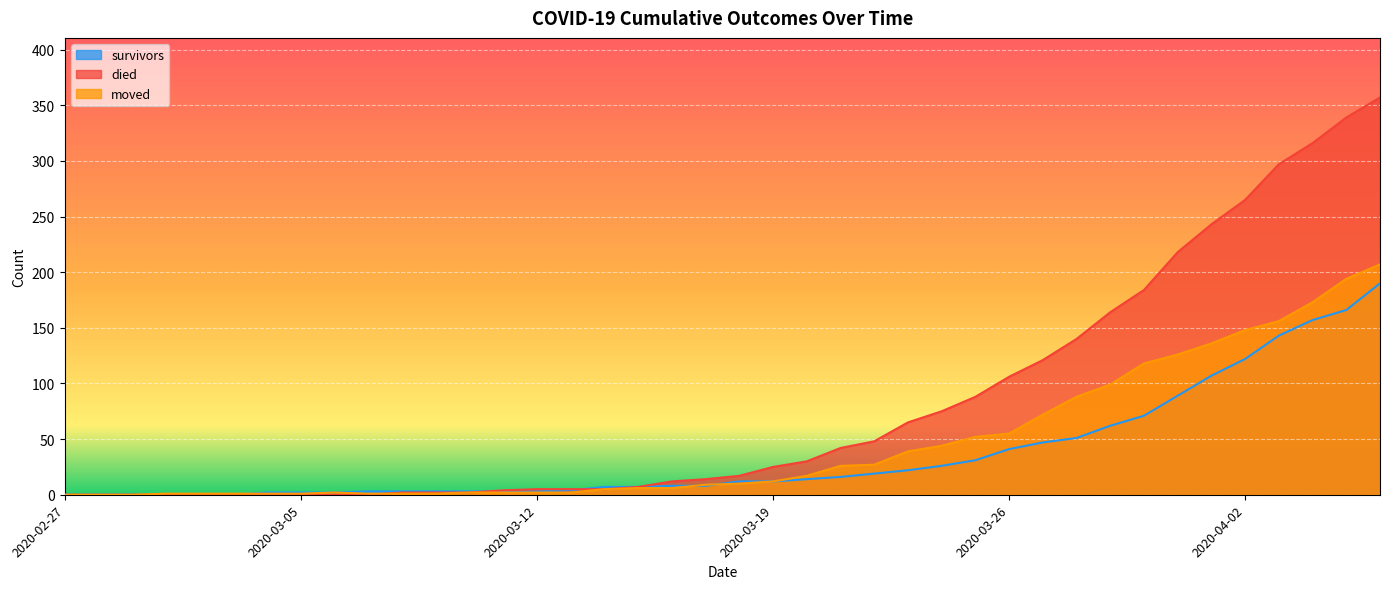

Reading left to right, list all the values displayed in this chart.

survivors: 2020-02-27=0	2020-02-28=0	2020-02-29=0	2020-03-01=0	2020-03-02=0	2020-03-03=0	2020-03-04=2	2020-03-05=2	2020-03-06=2	2020-03-07=3	2020-03-08=3	2020-03-09=3	2020-03-10=3	2020-03-11=3	2020-03-12=3	2020-03-13=4	2020-03-14=7	2020-03-15=7	2020-03-16=8	2020-03-17=8	2020-03-18=12	2020-03-19=12	2020-03-20=14	2020-03-21=16	2020-03-22=19	2020-03-23=22	2020-03-24=26	2020-03-25=31	2020-03-26=41	2020-03-27=47	2020-03-28=51	2020-03-29=62	2020-03-30=71	2020-03-31=89	2020-04-01=107	2020-04-02=122	2020-04-03=143	2020-04-04=157	2020-04-05=166	2020-04-06=190
died: 2020-02-27=0	2020-02-28=0	2020-02-29=0	2020-03-01=0	2020-03-02=0	2020-03-03=0	2020-03-04=0	2020-03-05=0	2020-03-06=0	2020-03-07=0	2020-03-08=2	2020-03-09=2	2020-03-10=2	2020-03-11=4	2020-03-12=5	2020-03-13=5	2020-03-14=5	2020-03-15=7	2020-03-16=12	2020-03-17=14	2020-03-18=17	2020-03-19=25	2020-03-20=30	2020-03-21=42	2020-03-22=48	2020-03-23=65	2020-03-24=75	2020-03-25=88	2020-03-26=106	2020-03-27=121	2020-03-28=140	2020-03-29=164	2020-03-30=184	2020-03-31=218	2020-04-01=243	2020-04-02=265	2020-04-03=297	2020-04-04=316	2020-04-05=339	2020-04-06=357
moved: 2020-02-27=0	2020-02-28=0	2020-02-29=0	2020-03-01=1	2020-03-02=1	2020-03-03=1	2020-03-04=1	2020-03-05=1	2020-03-06=2	2020-03-07=1	2020-03-08=1	2020-03-09=1	2020-03-10=2	2020-03-11=2	2020-03-12=2	2020-03-13=2	2020-03-14=5	2020-03-15=6	2020-03-16=6	2020-03-17=9	2020-03-18=10	2020-03-19=12	2020-03-20=17	2020-03-21=26	2020-03-22=27	2020-03-23=39	2020-03-24=44	2020-03-25=52	2020-03-26=55	2020-03-27=72	2020-03-28=88	2020-03-29=99	2020-03-30=118	2020-03-31=126	2020-04-01=136	2020-04-02=148	2020-04-03=156	2020-04-04=173	2020-04-05=194	2020-04-06=207